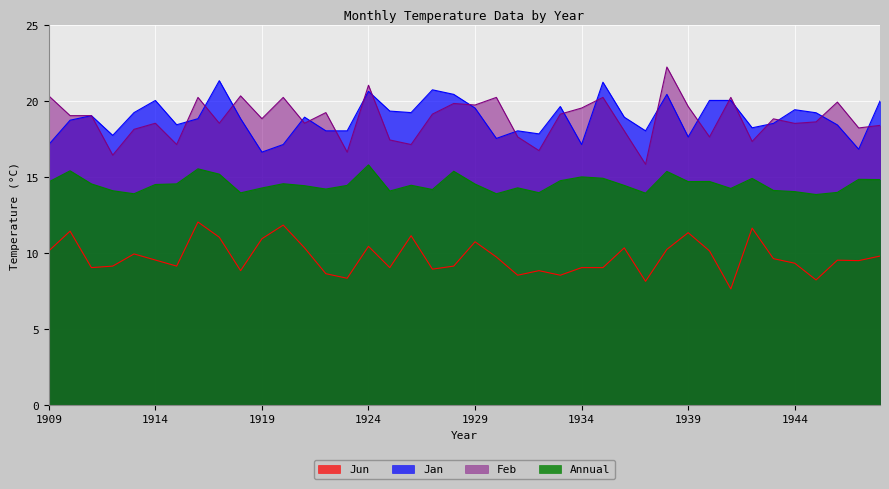

Is the value of Annual at 1913 greater than the value of Jun at 1926?

Yes